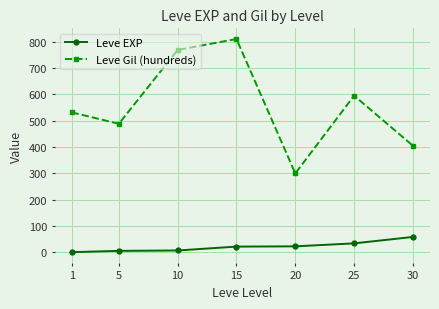

Rank the series by their average value, from lowest to highest.

Leve EXP, Leve Gil (hundreds)